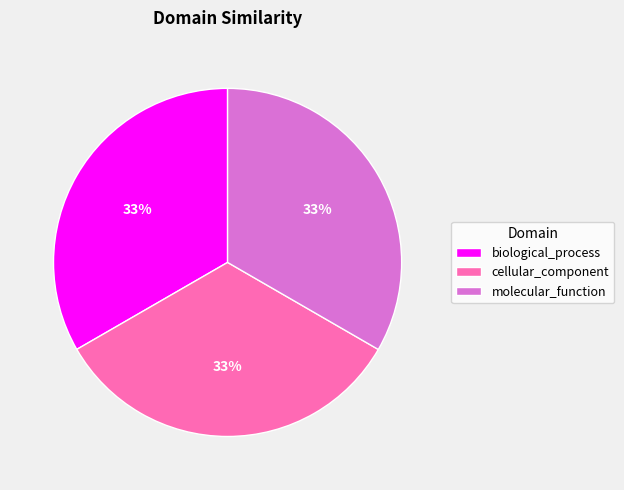

To the nearest percent, what is the combined percentage of cellular_component and molecular_function?

67%